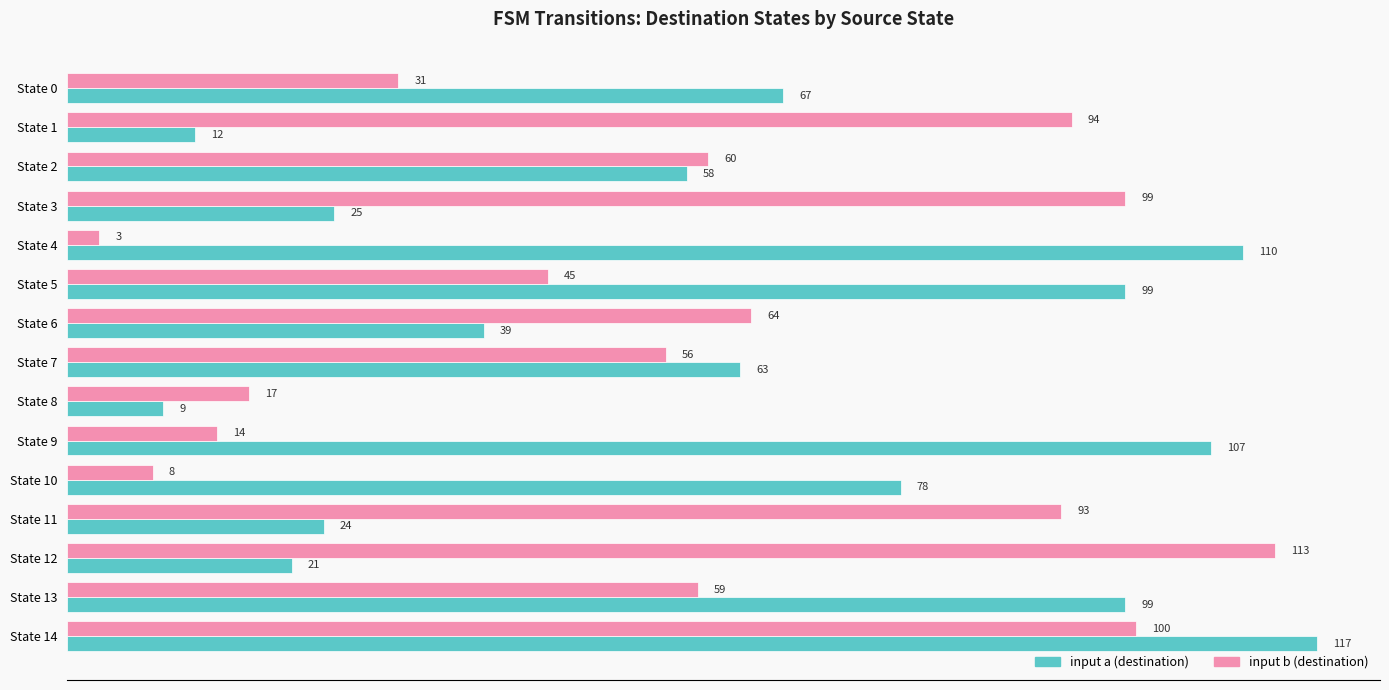

Which series has the largest range (max minus min)?

input b (destination)